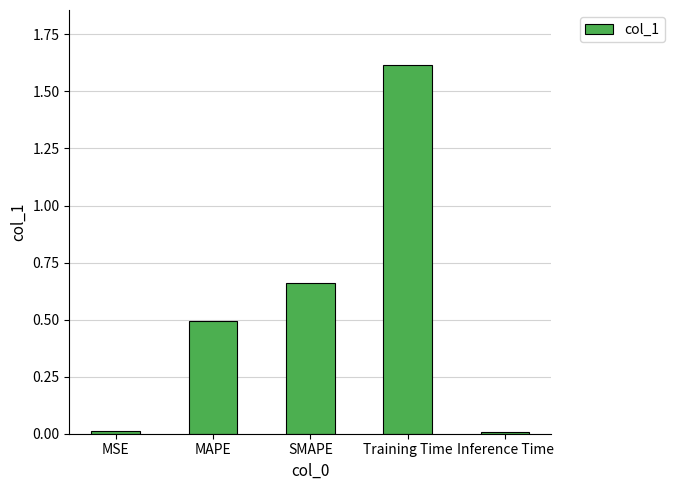

The chart shows a value of 0.1 at SMAPE. True or false?

False